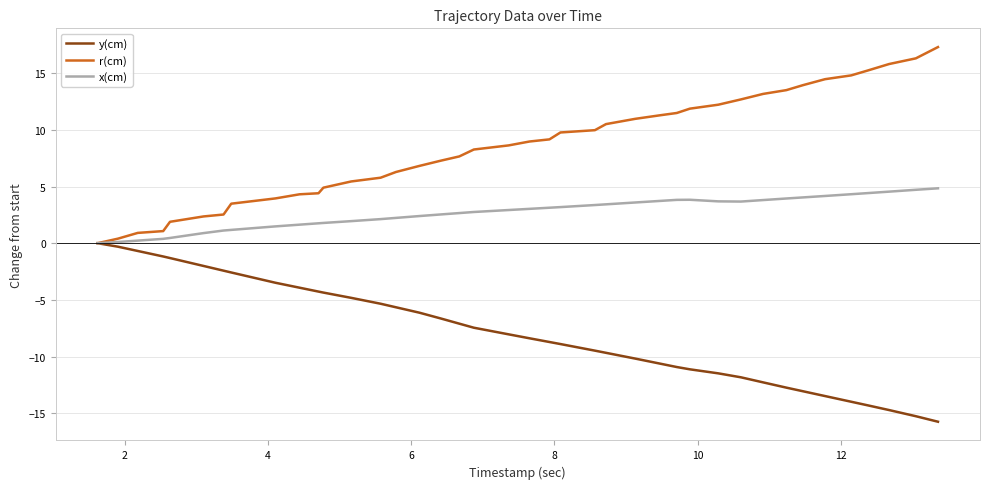

Which series has the largest total across all categories?

r(cm)